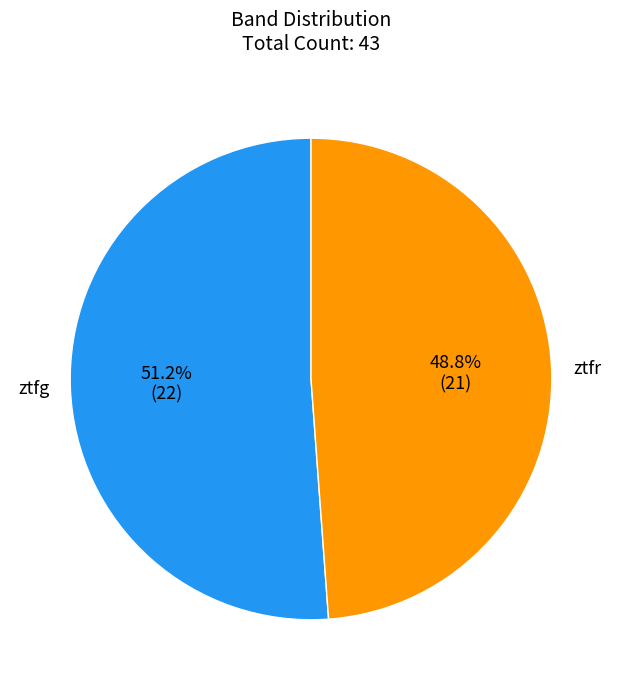

To the nearest percent, what portion does ztfg represent?

51%